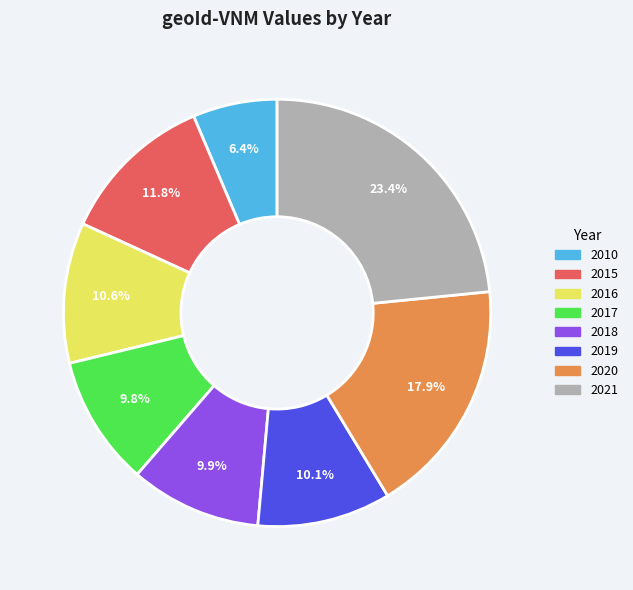

Is there a majority slice in this chart?

No